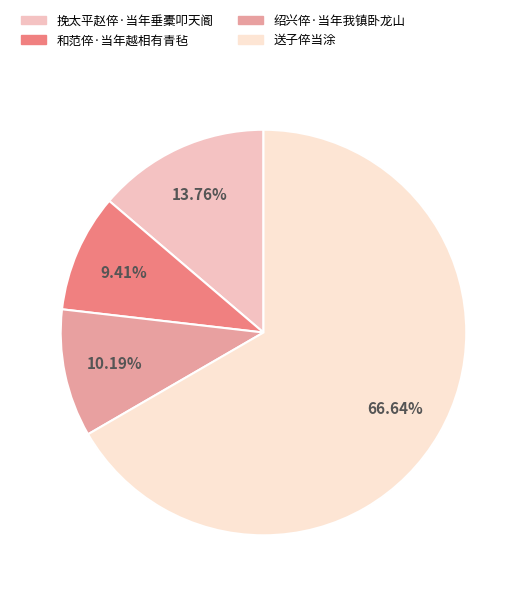

What percentage is the 挽太平赵倅·当年垂橐叩天阍 slice, to the nearest percent?

14%